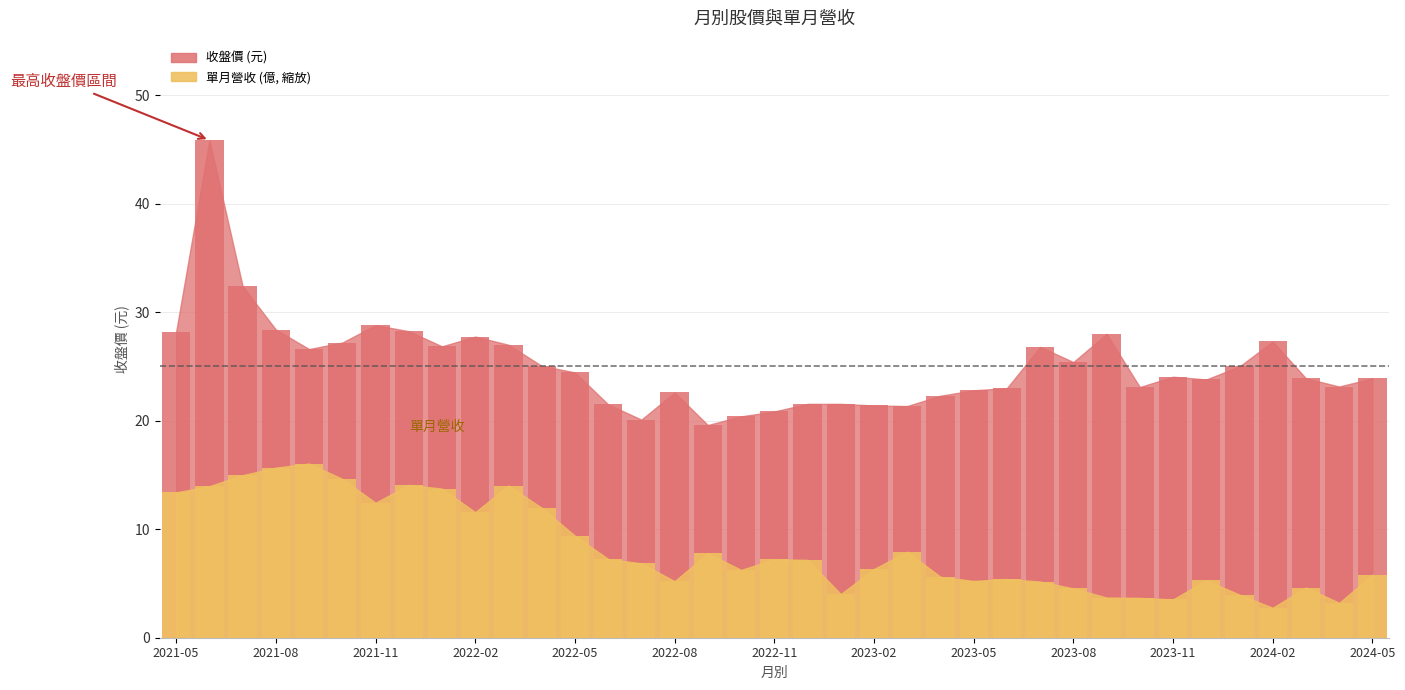

The 收盤價 series shows 21.5 at 2022-06. True or false?

True